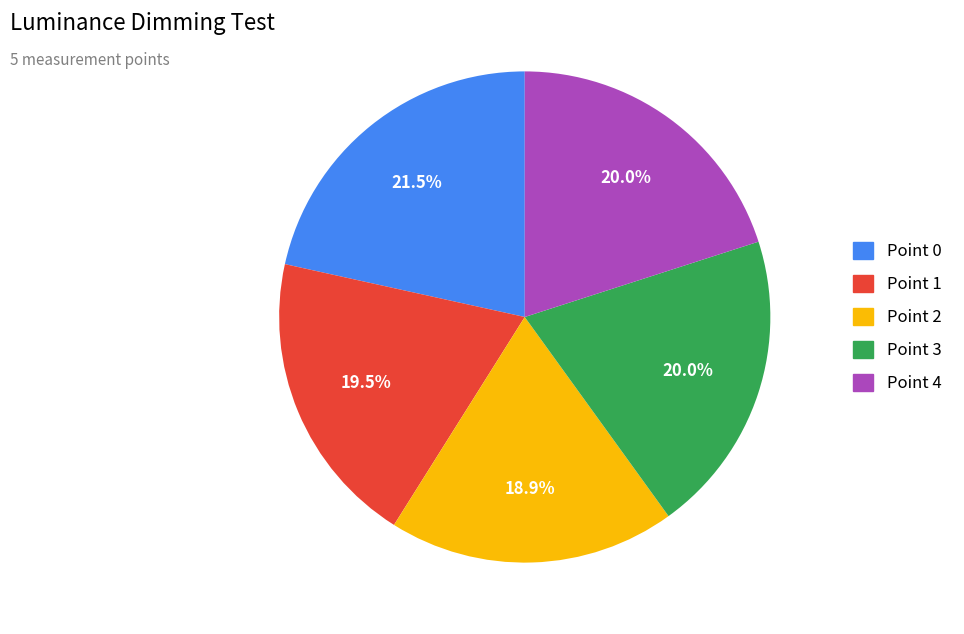

Which has a higher value, Point 4 or Point 2?

Point 4